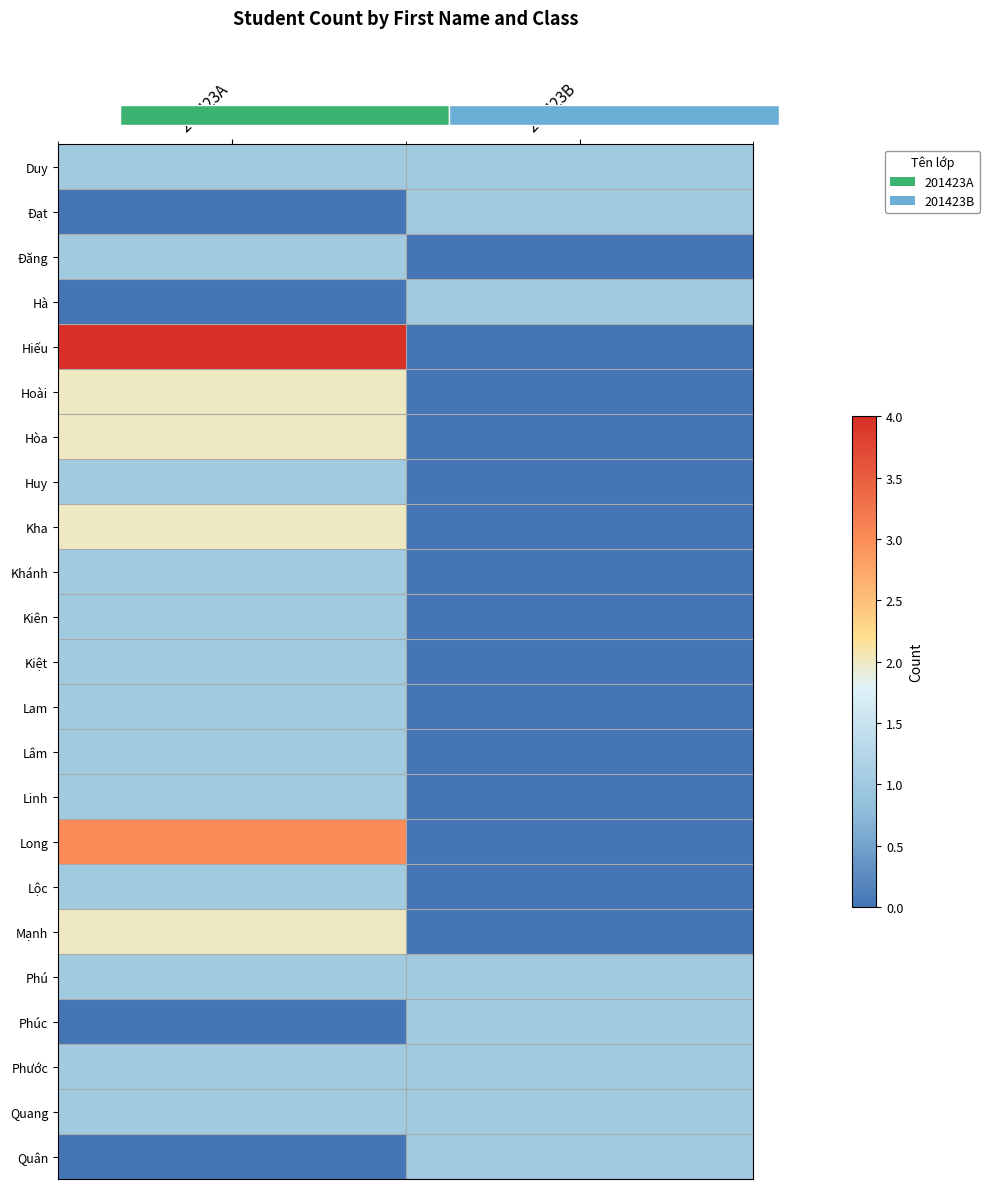

How many values in Lộc are above zero?

1